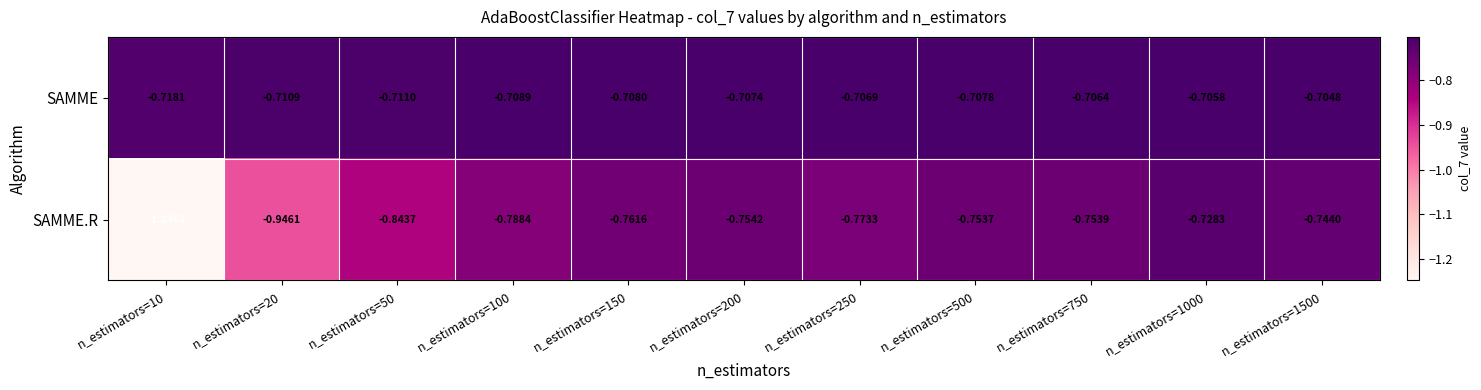

What is the total value across all series at n_estimators=750?

-1.5